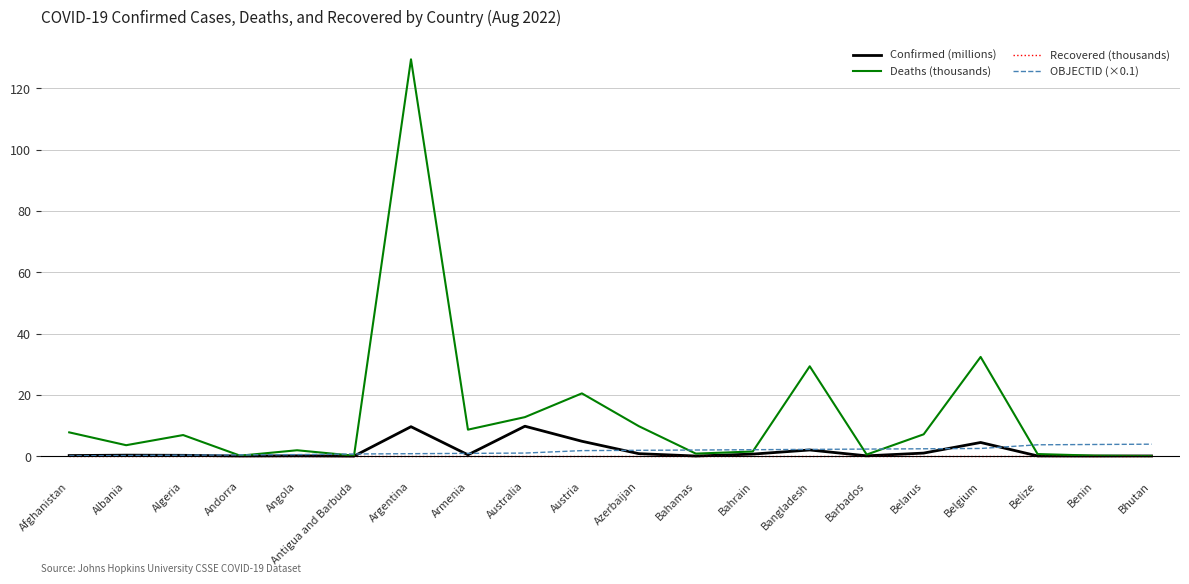

Which series has the largest total across all categories?

Deaths (thousands)